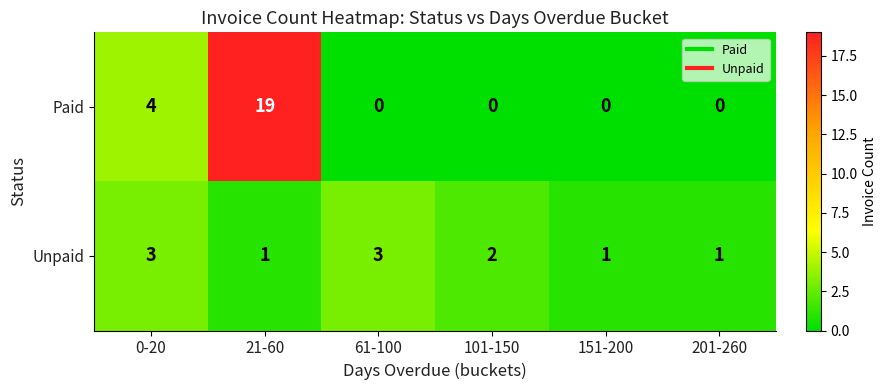

Reading left to right, transcribe all the data shown in this chart.

Paid: 4	19	0	0	0	0
Unpaid: 3	1	3	2	1	1